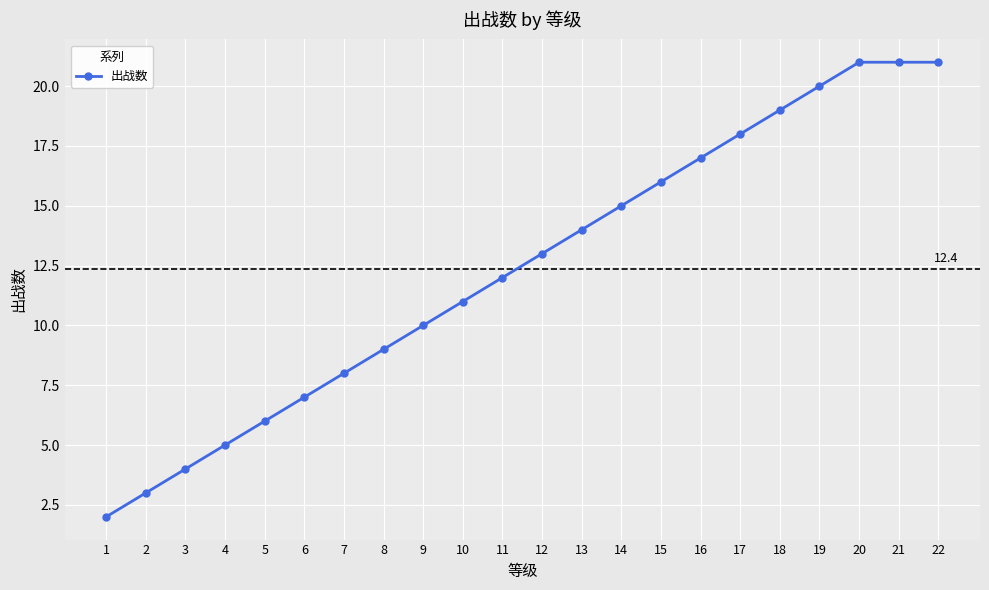

What is the value of the 1st point from the left?

2